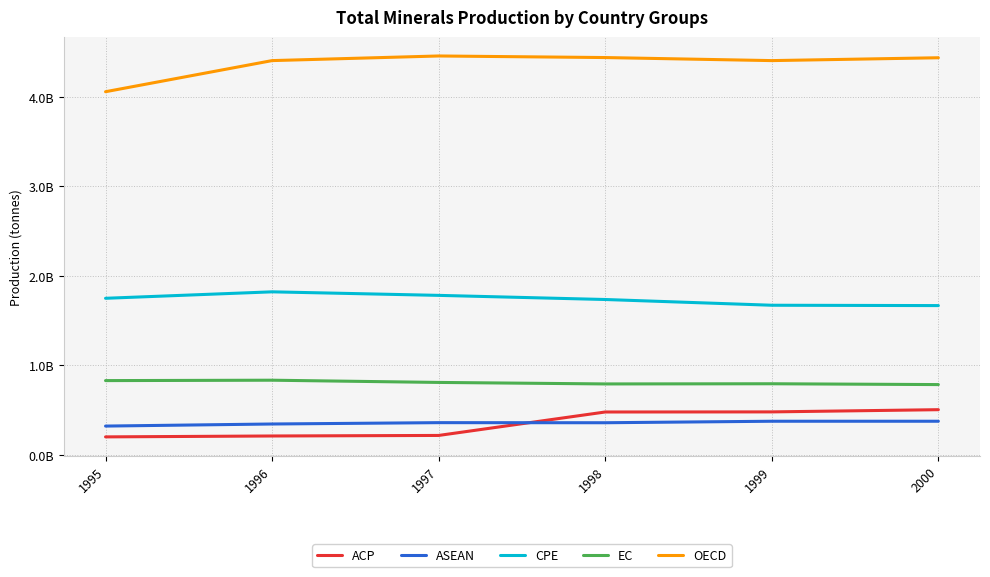

What is the smallest value displayed?

202500957